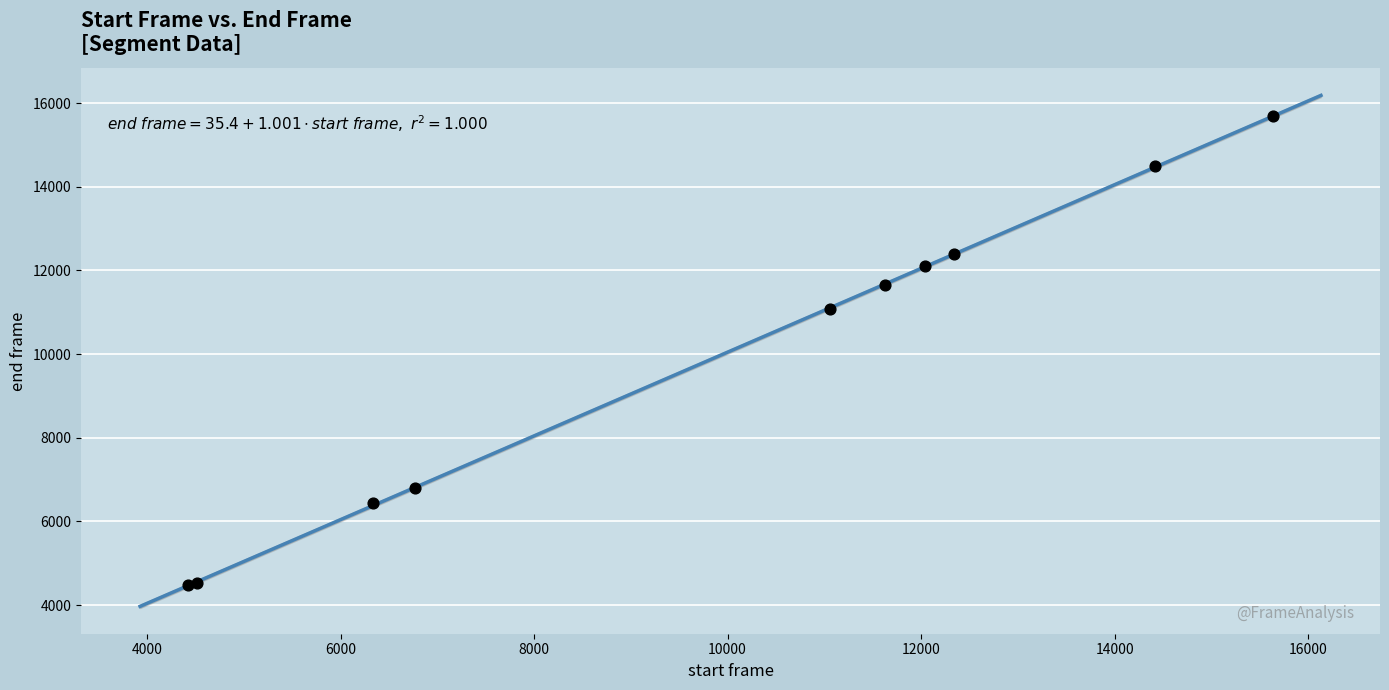

What Y value in the scatter plot is closest to 10075?

11086